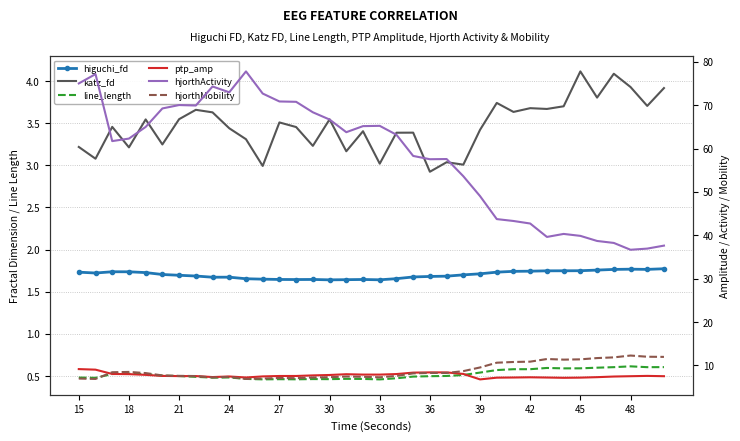

The value of ptp_amp at 20 is 11.4. True or false?

False